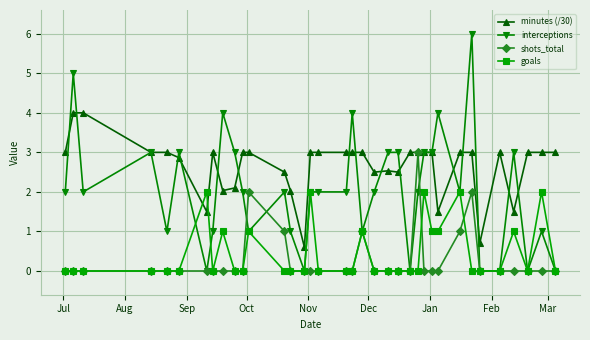

Which series has the largest range (max minus min)?

interceptions